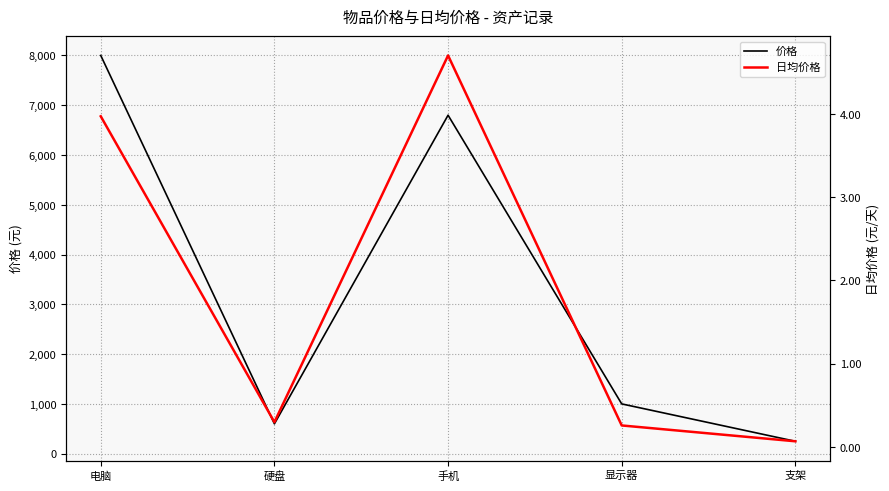

Which series has the widest spread of values?

价格